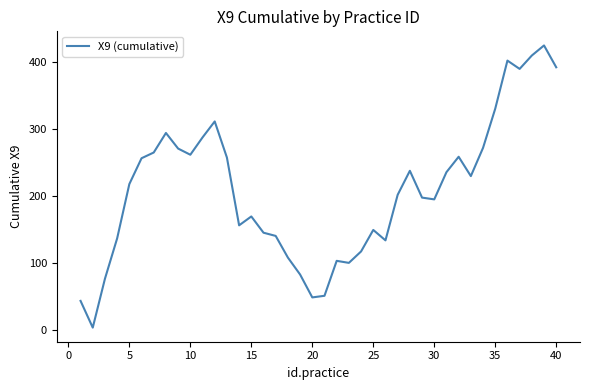

What is the greatest value displayed?

425.5